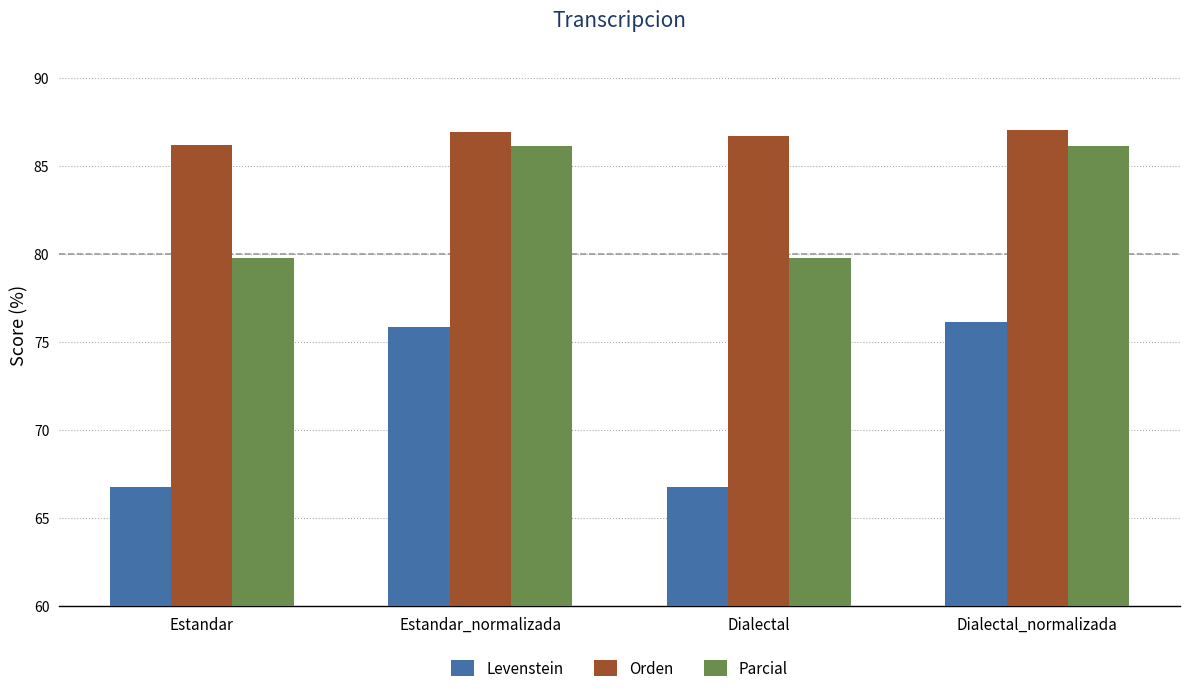

Does the chart contain stacked bars?

No